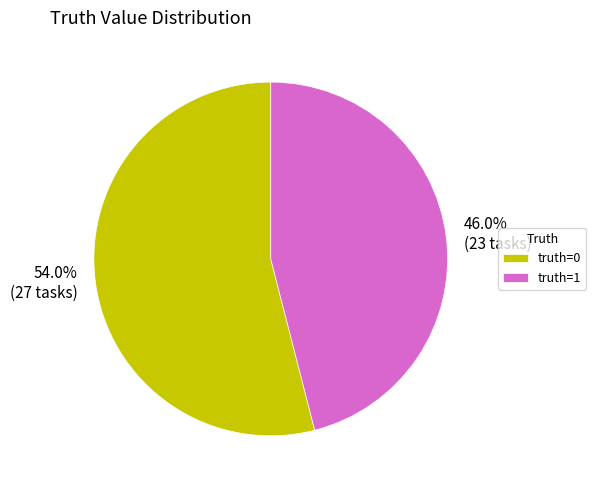

How many slices are in this pie chart?

2